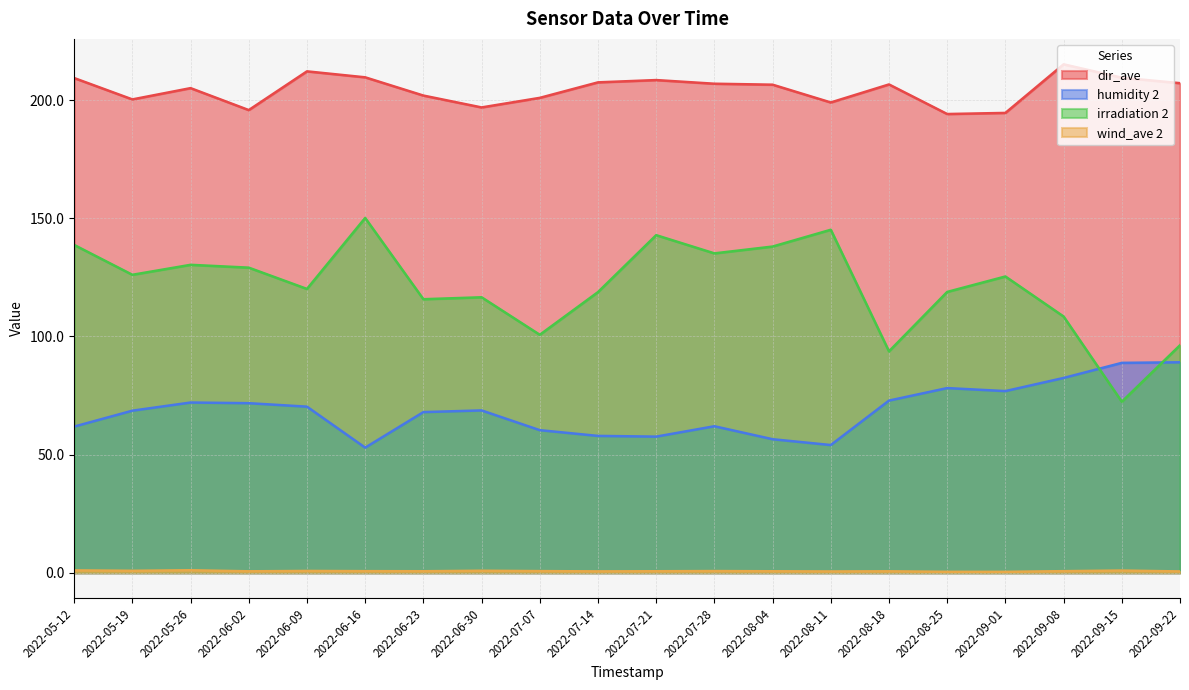

Which series has the largest total across all categories?

dir_ave